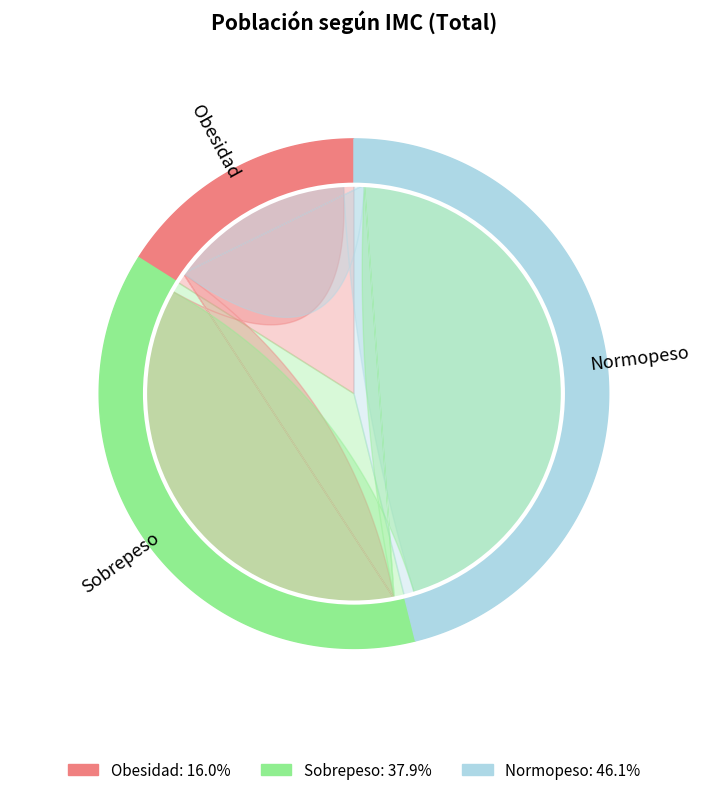

What percentage is the Normopeso slice, to the nearest percent?

46%